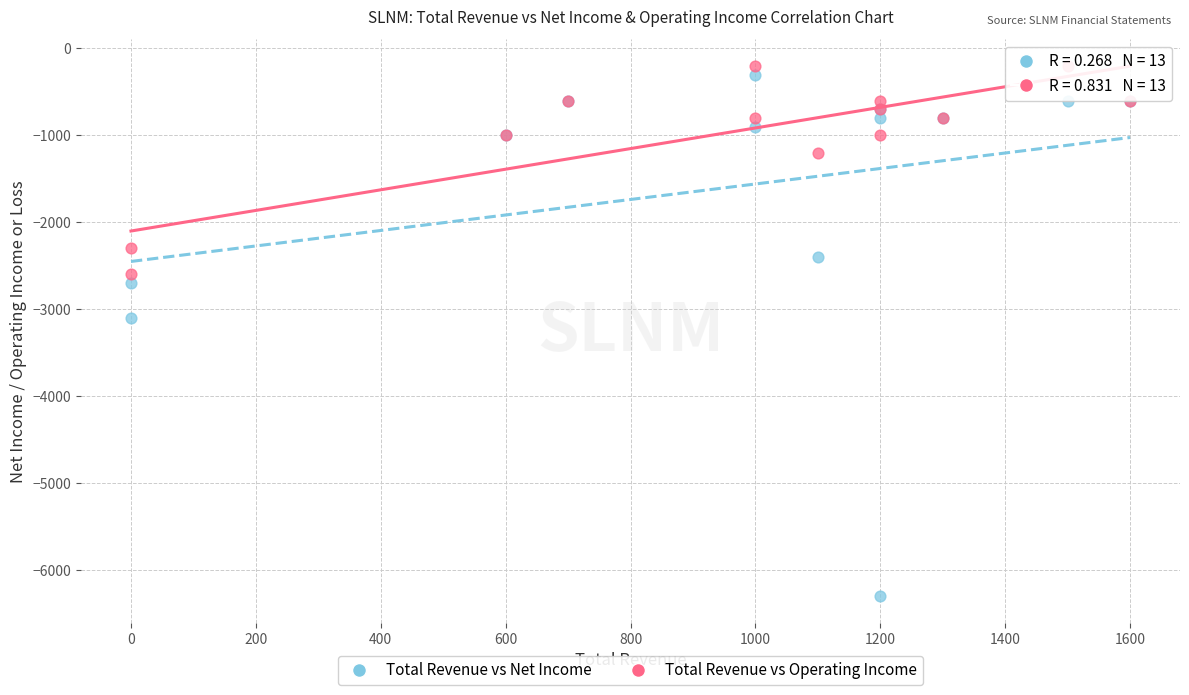

Which series contains the lowest Y value?

Total Revenue vs Net Income